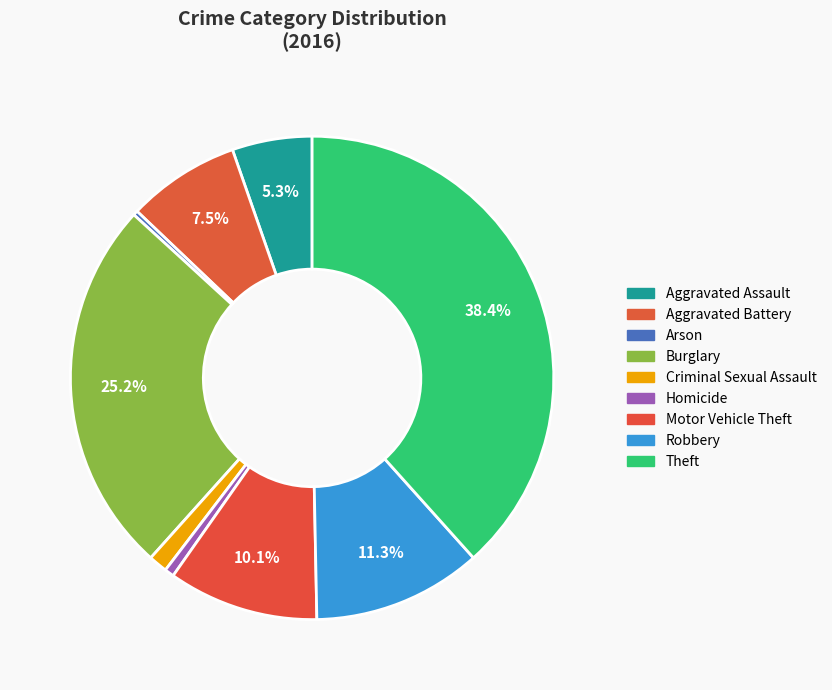

Which category has the biggest portion of the pie?

Theft